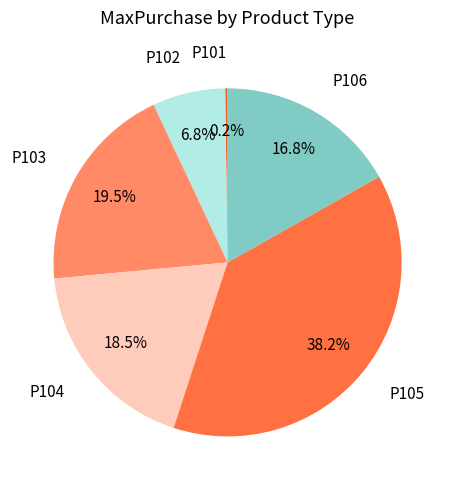

To the nearest percent, what is the average slice percentage?

17%